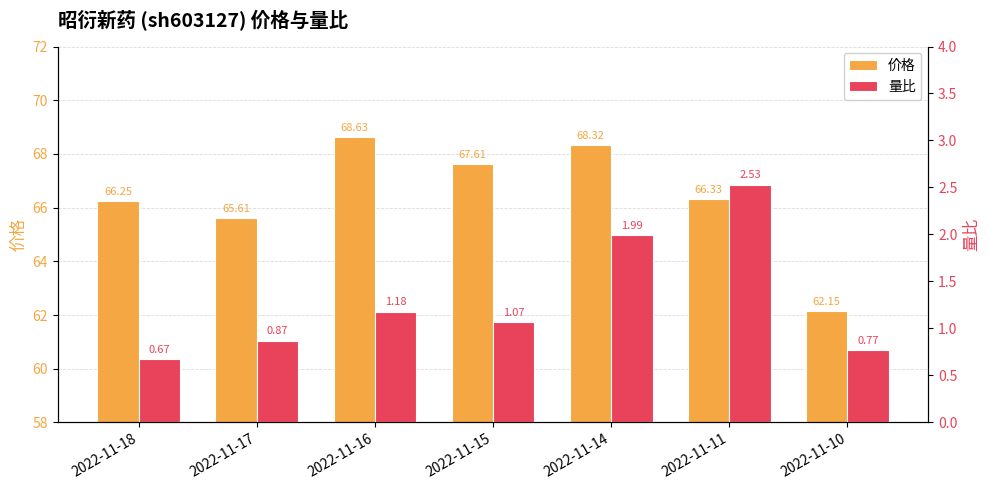

Which category has the lowest value in the 价格 series?

2022-11-10